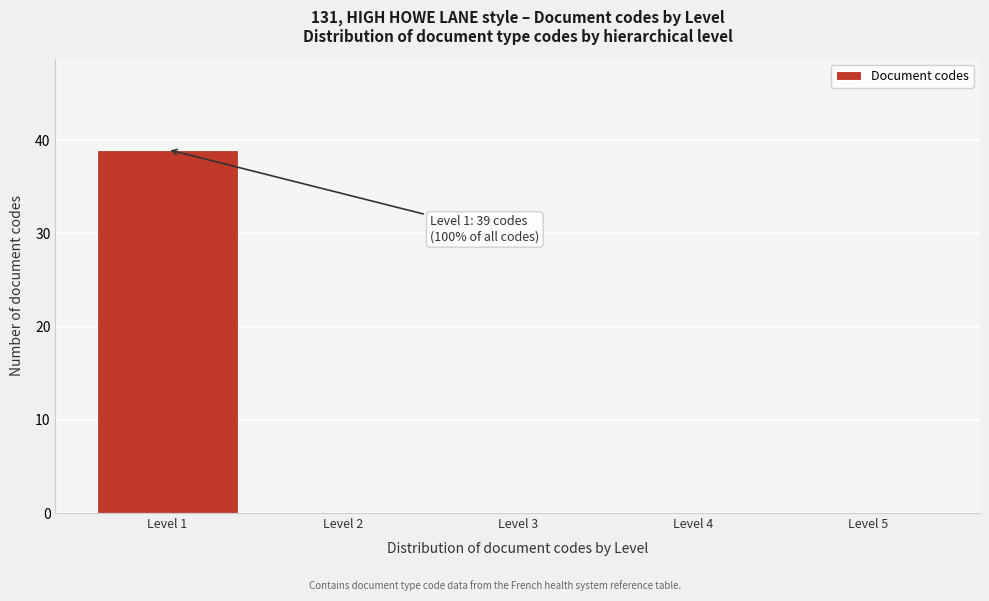

Over which range of the x-axis is the bar tallest?

0.5 to 1.5